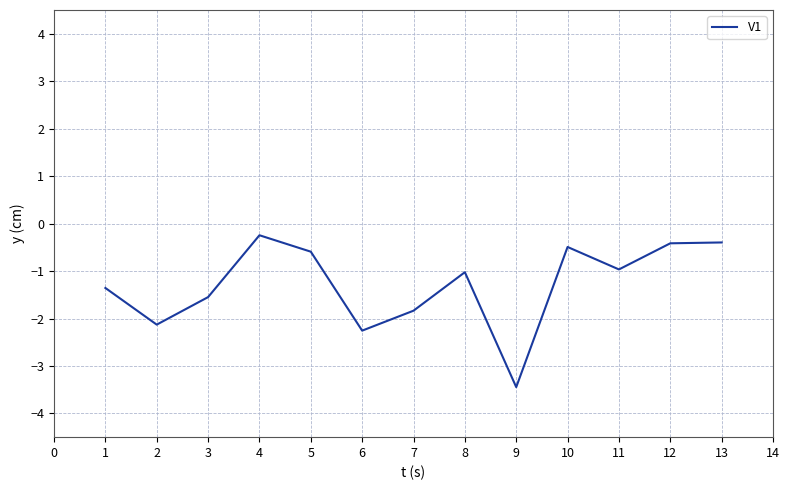

How many lines are shown in the chart?

1